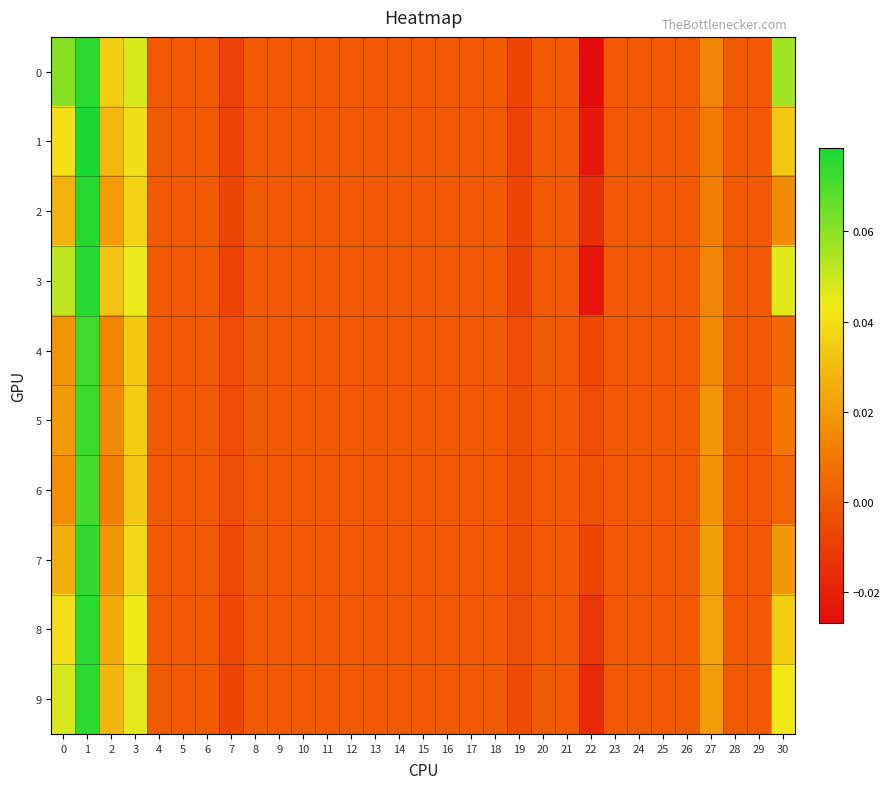

What is the total value across all series at 22?

-0.1